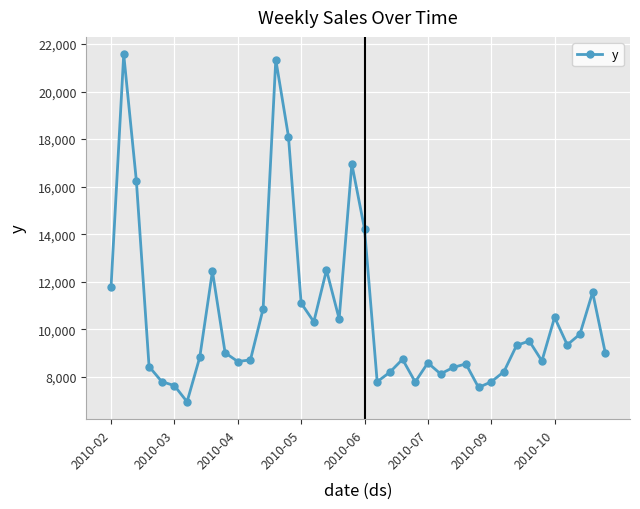

What is the difference between the maximum and minimum values?

14613.1